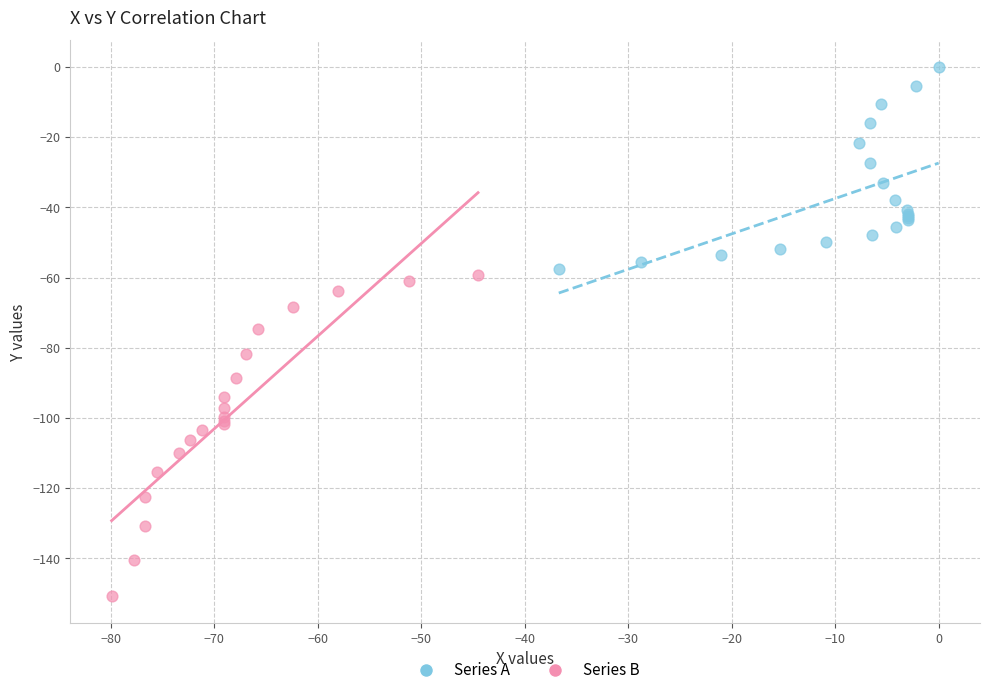

What are all the series names shown in the legend?

Series A, Series B